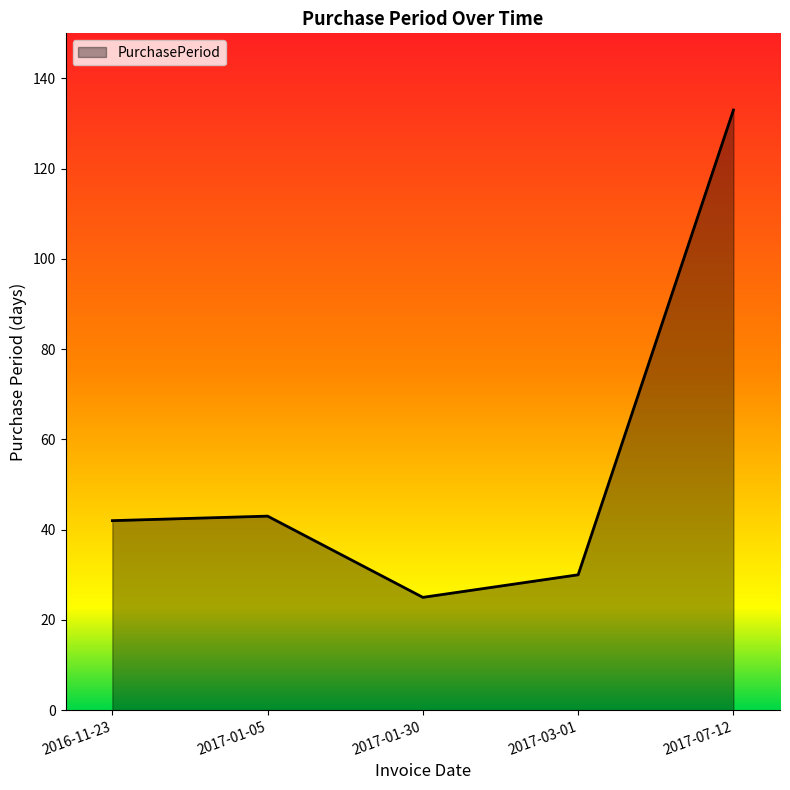

What is the smallest value displayed?

25